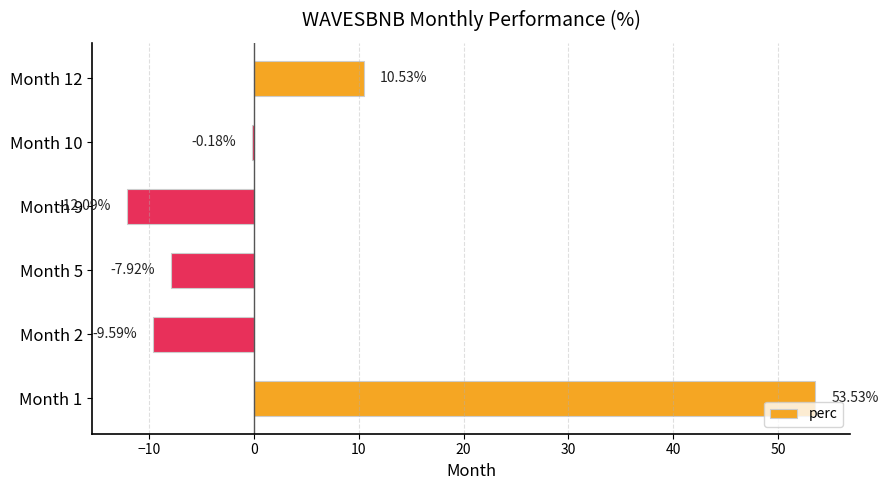

What is the sum of all values?

34.3